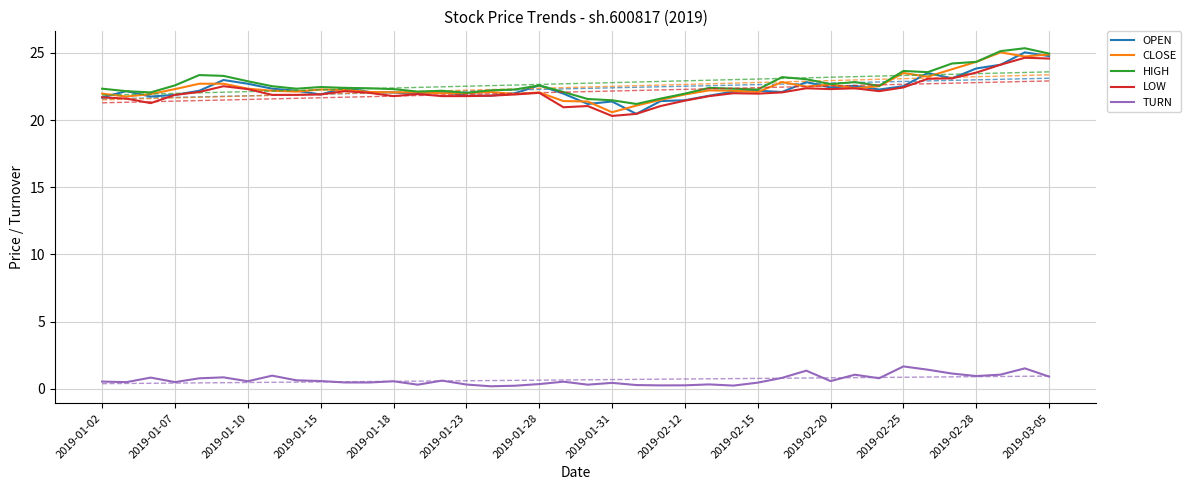

True or false: OPEN and TURN cross at least once.

False